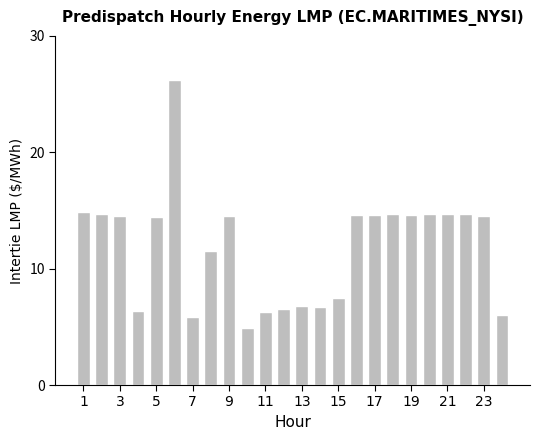

Count the number of categories in the chart.

24